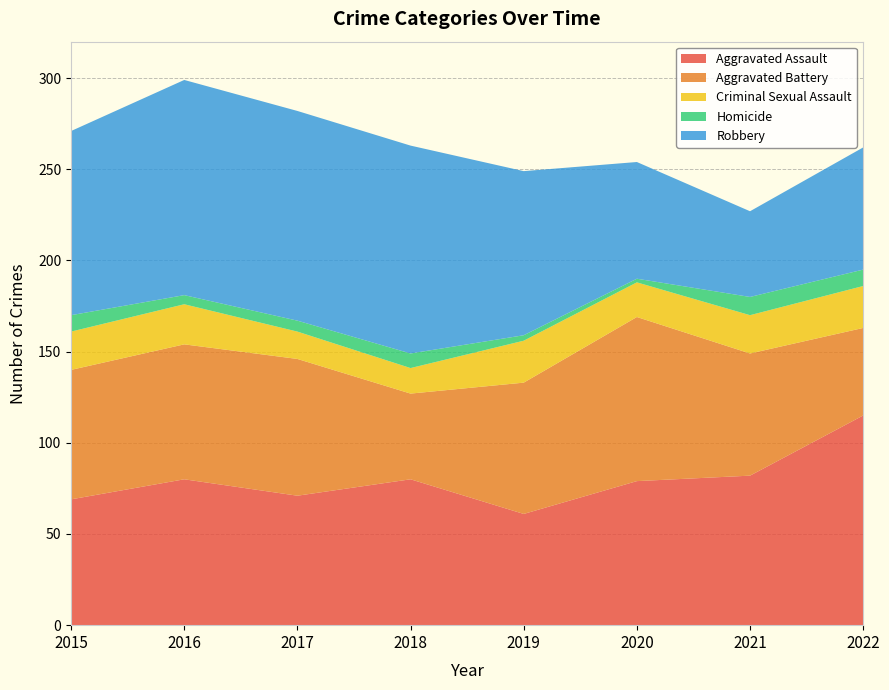

Reading right to left, extract all data points from this chart.

Aggravated Assault: 115	82	79	61	80	71	80	69
Aggravated Battery: 48	67	90	72	47	75	74	71
Criminal Sexual Assault: 23	21	19	23	14	15	22	21
Homicide: 9	10	2	3	8	6	5	9
Robbery: 67	47	64	90	114	115	118	101